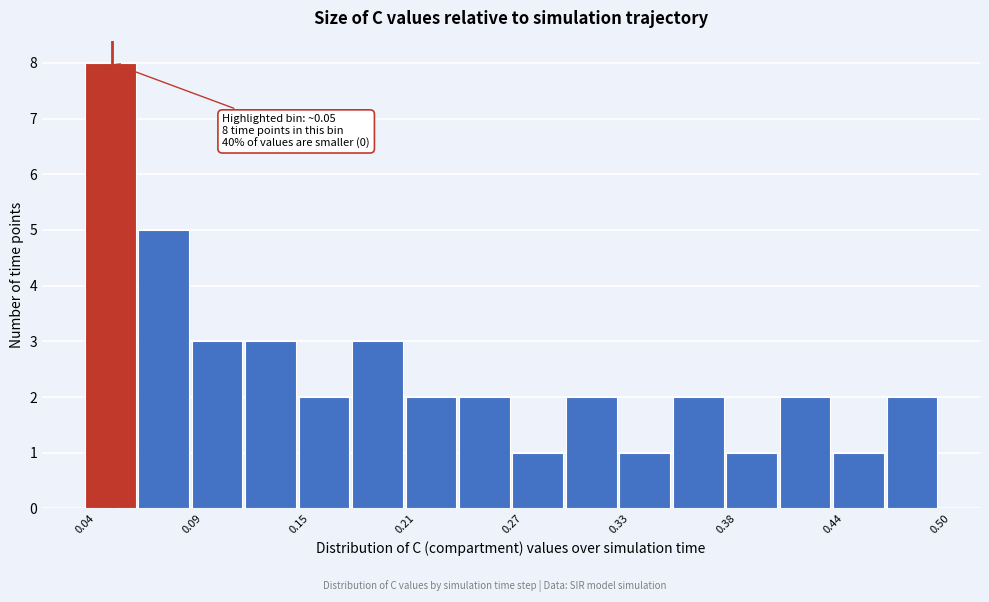

Around what value on the x-axis is the tallest bar? Give the approximate position of its centre, as read against the axis.

0.05